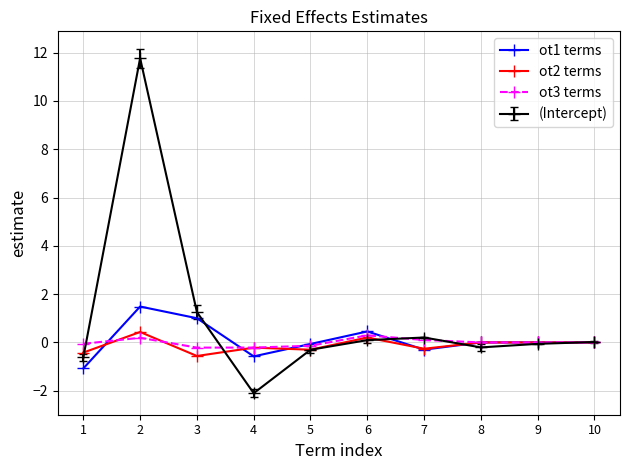

What is the sum of the ot2 terms values at 10 and 7?

-0.3